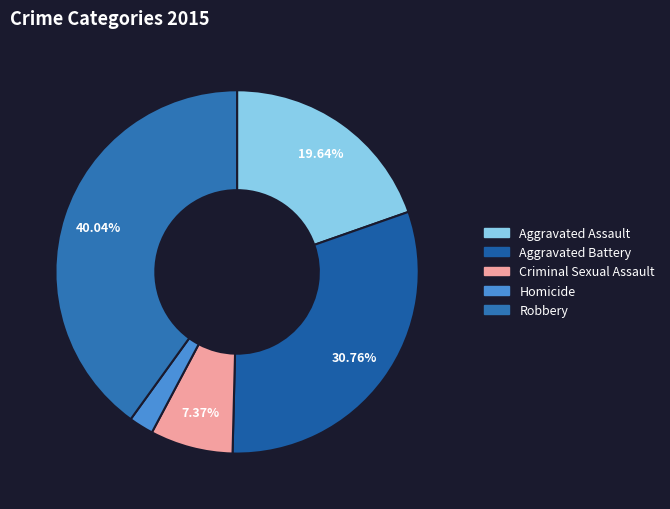

To the nearest percent, what is the combined percentage of Aggravated Assault and Criminal Sexual Assault?

27%